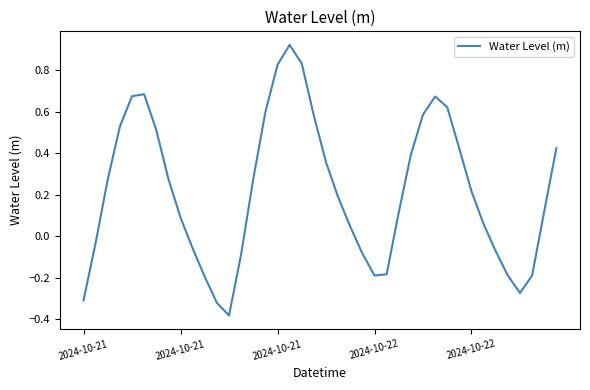

At which label is the value closest to 0?

2024-10-21